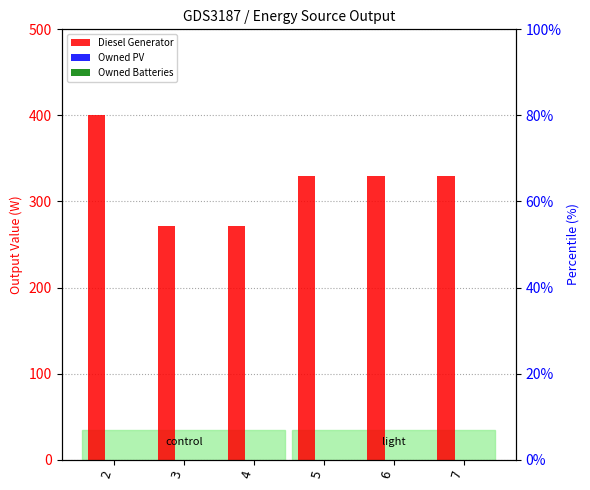

Reading left to right, list all the values displayed in this chart.

Diesel Generator: 2=400	3=271	4=271	5=330	6=330	7=330
Owned PV: 2=0	3=0	4=0	5=0	6=0	7=0
Owned Batteries: 2=0	3=0	4=0	5=0	6=0	7=0